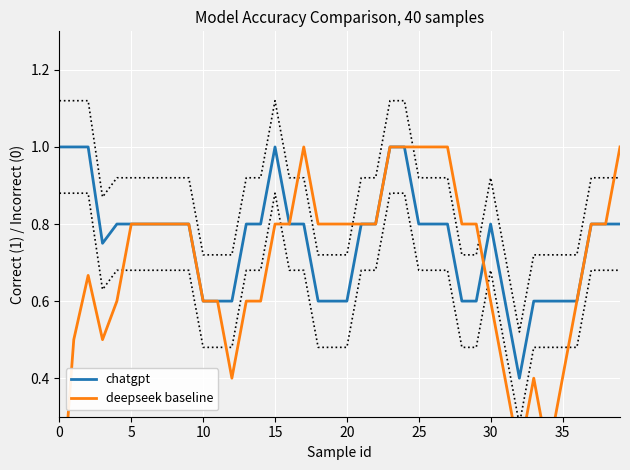

The value of chatgpt at 24 is 1.0. True or false?

True